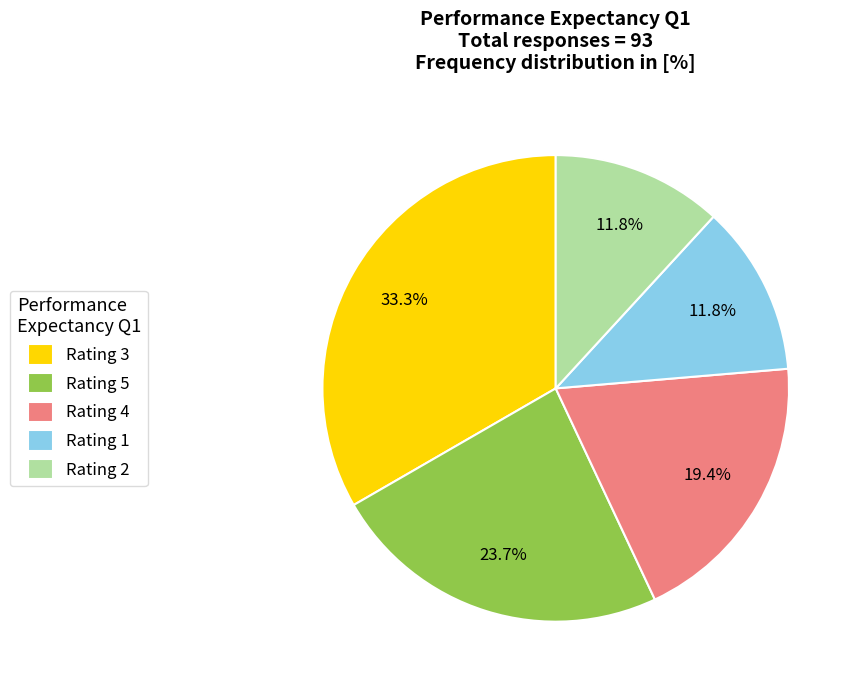

Do Rating 5 and Rating 2 together represent more than half of the pie?

No